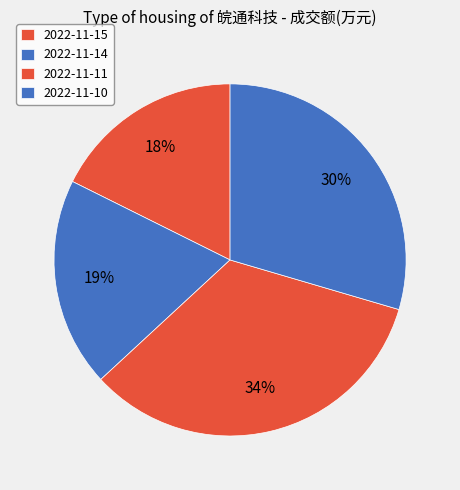

To the nearest percent, what portion does 2022-11-14 represent?

19%